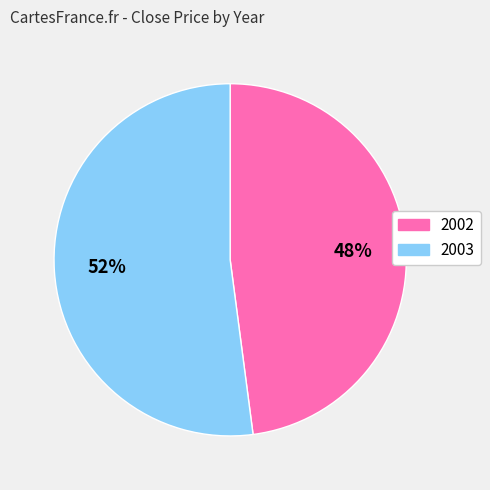

Is there a majority slice in this chart?

Yes